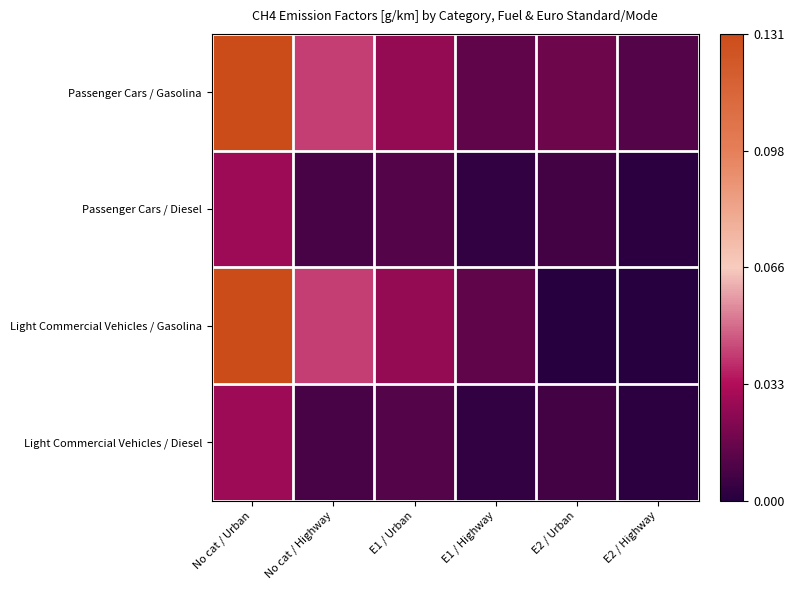

Reading left to right, transcribe all the data shown in this chart.

Passenger Cars / Gasolina: No cat / Urban=0.1	No cat / Highway=0.0	E1 / Urban=0.0	E1 / Highway=0.0	E2 / Urban=0.0	E2 / Highway=0.0
Passenger Cars / Diesel: No cat / Urban=0.0	No cat / Highway=0.0	E1 / Urban=0.0	E1 / Highway=0.0	E2 / Urban=0.0	E2 / Highway=0.0
Light Commercial Vehicles / Gasolina: No cat / Urban=0.1	No cat / Highway=0.0	E1 / Urban=0.0	E1 / Highway=0.0	E2 / Urban=0.0	E2 / Highway=0.0
Light Commercial Vehicles / Diesel: No cat / Urban=0.0	No cat / Highway=0.0	E1 / Urban=0.0	E1 / Highway=0.0	E2 / Urban=0.0	E2 / Highway=0.0